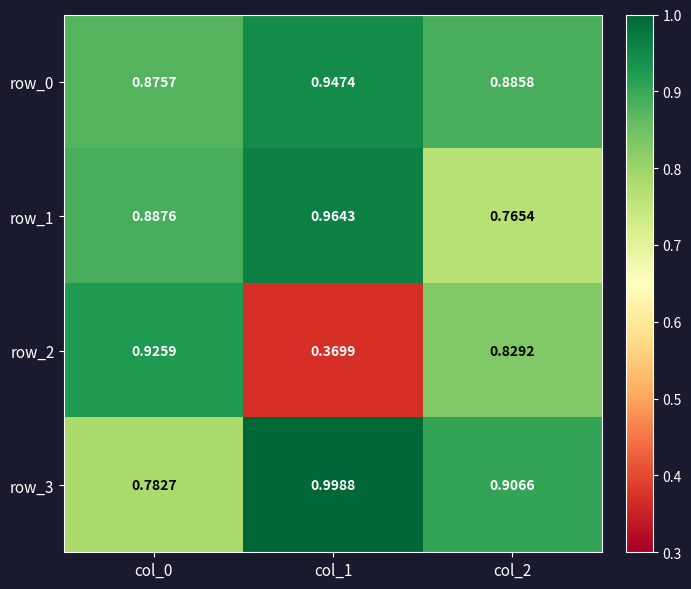

Is the value of row_3 at col_0 greater than the value of row_0 at col_1?

No